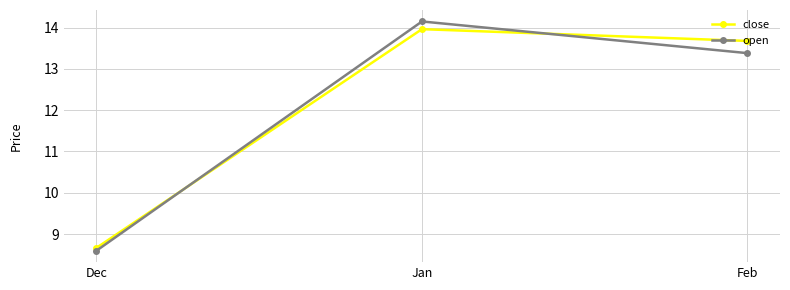

What is the label of the 1st point from the left?

Dec